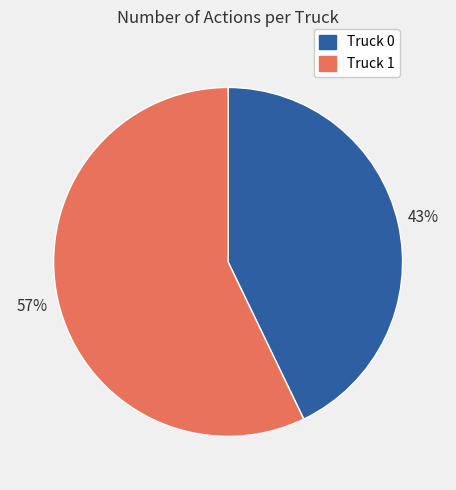

Rank the categories by value from lowest to highest.

Truck 0, Truck 1